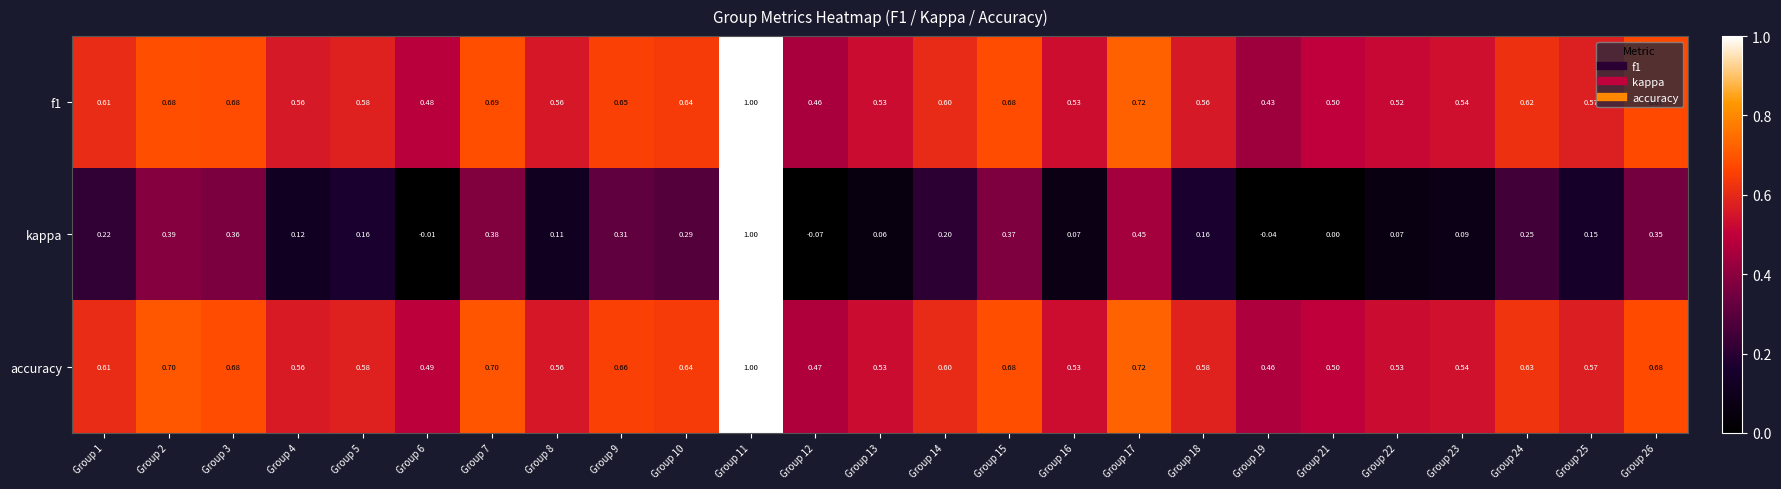

What is the total value across all series at Group 24?

1.5